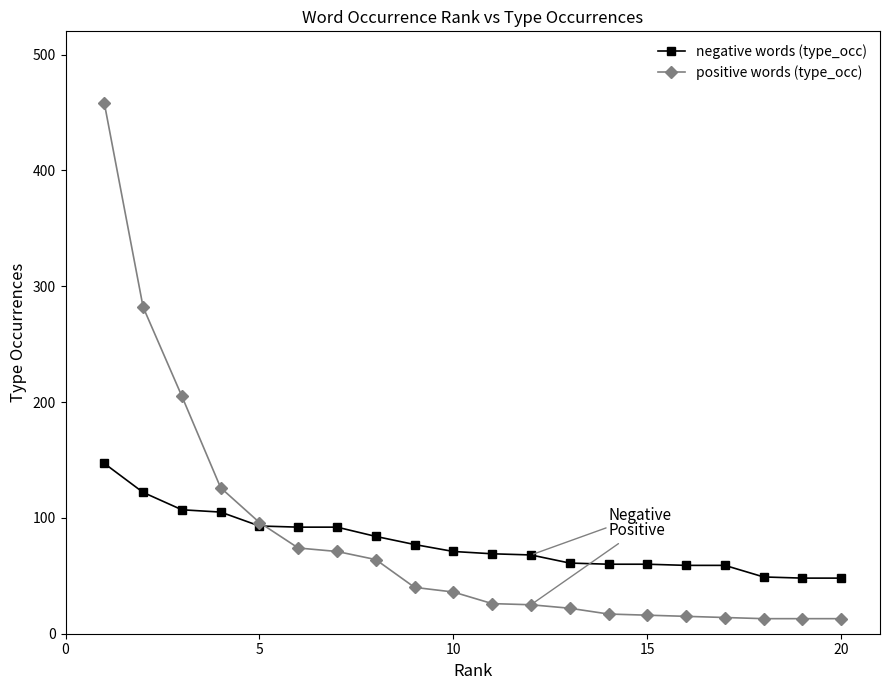

Which series has the widest spread of values?

positive words (type_occ)